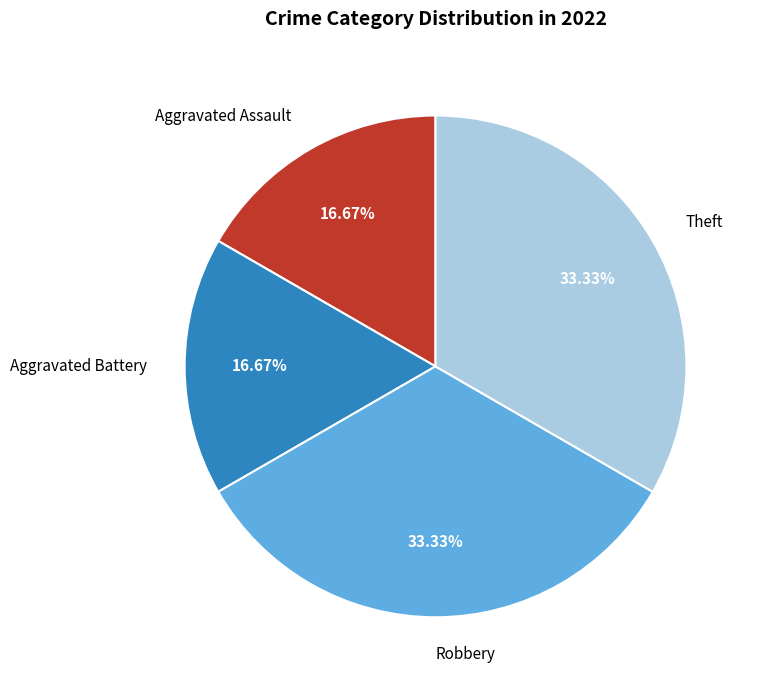

Is there a majority slice in this chart?

No